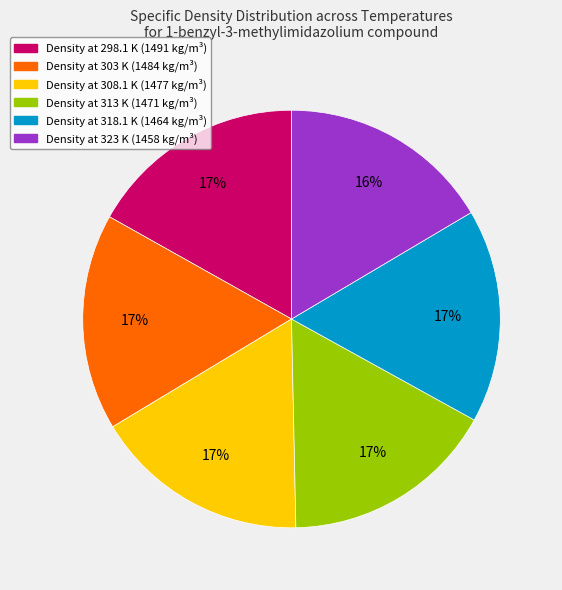

What percentage is the Density at 313 K (1471 kg/m³) slice, to the nearest percent?

17%